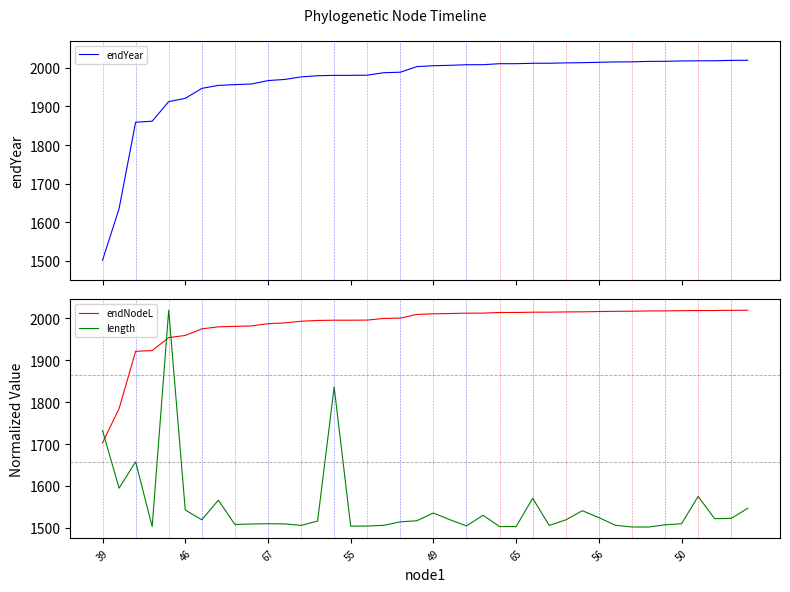

True or false: length has more than 1 points higher than both neighbors.

True